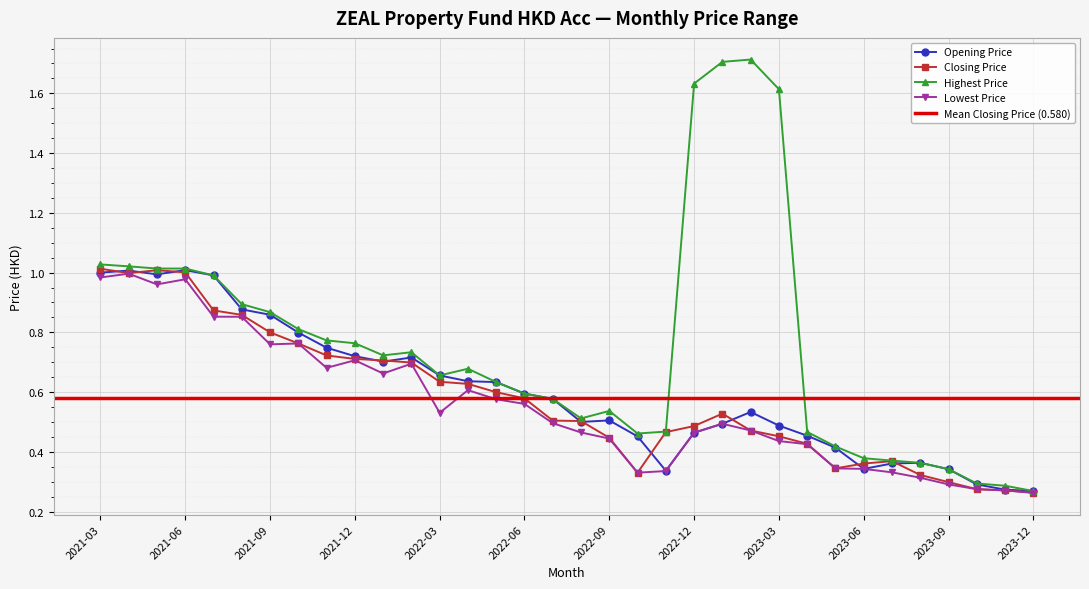

True or false: Highest Price and Lowest Price cross at least once.

False